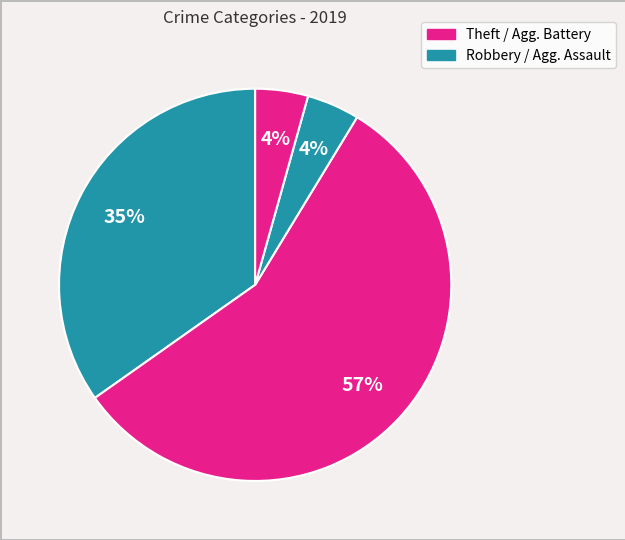

Which category accounts for the majority?

Theft